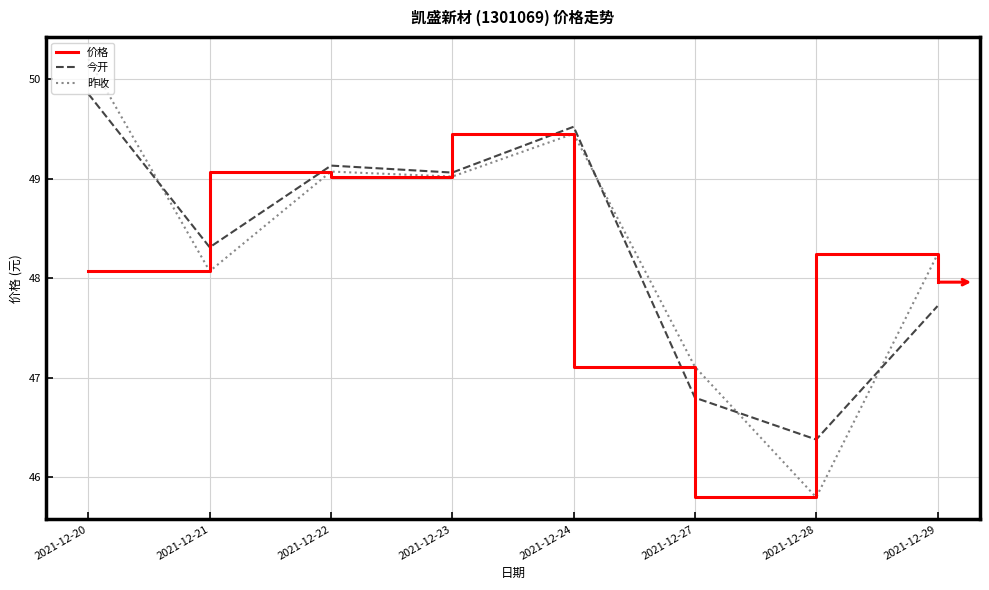

At which label does 今开 reach its minimum?

2021-12-28